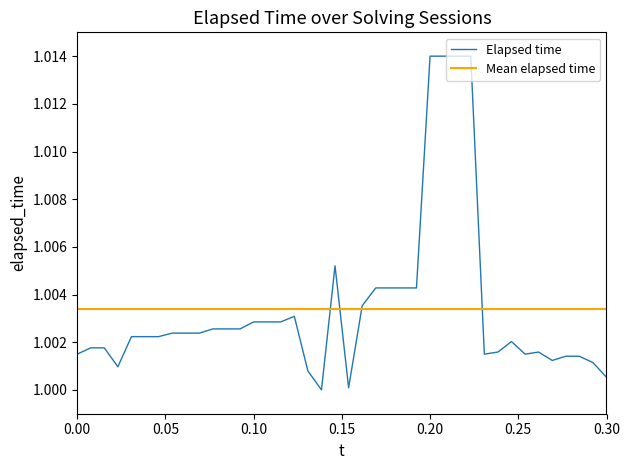

At which category does the data reach its first local peak?

17